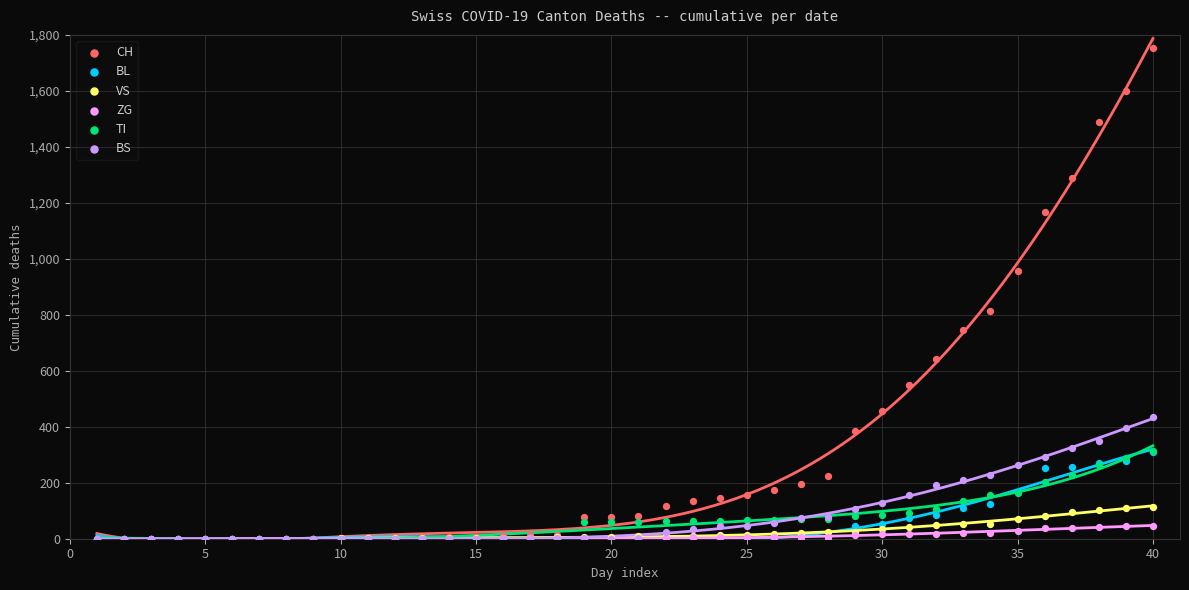

In the CH series, what Y value is closest to 876?

814